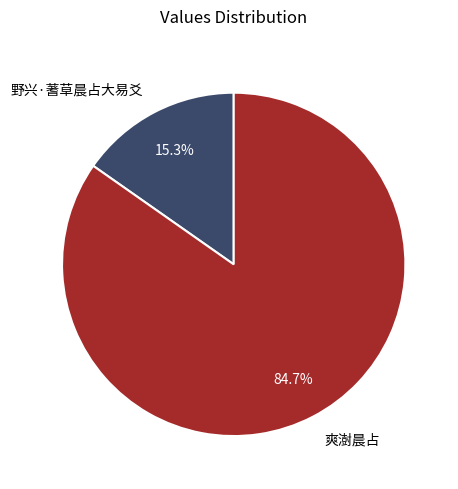

Which slice represents more than half of the pie?

爽澍晨占